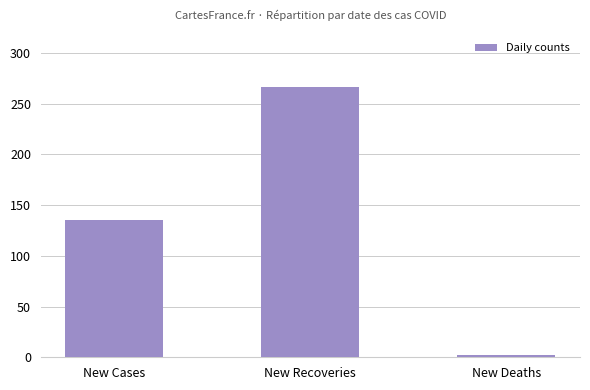

What is the difference between the second highest and minimum values?

133